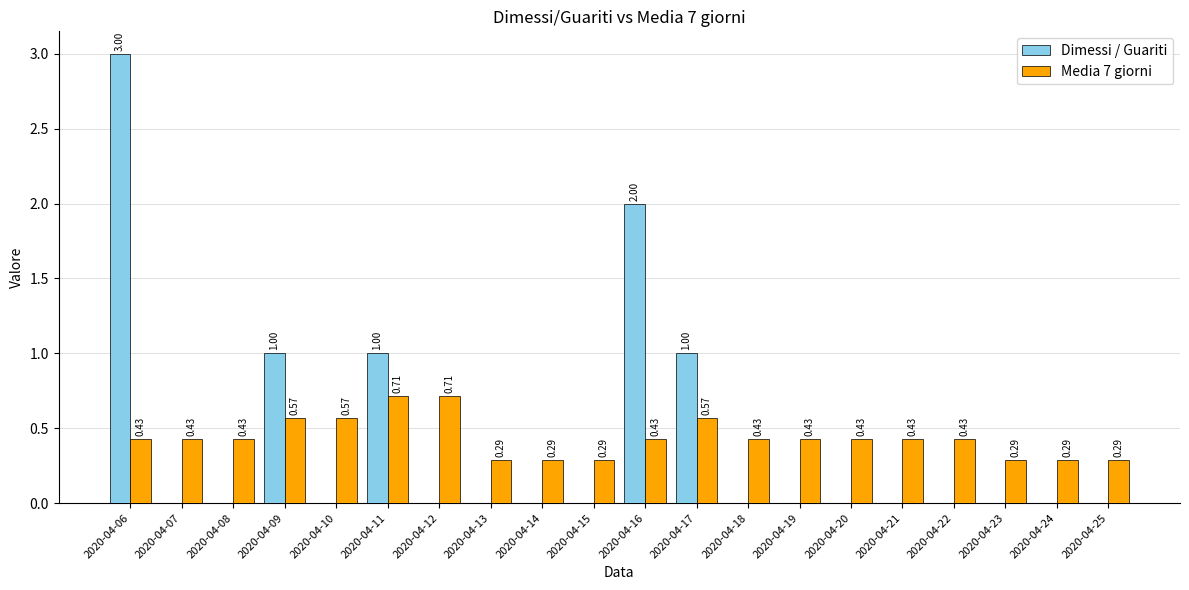

Which series changed the most between 2020-04-08 and 2020-04-12?

Media 7 giorni